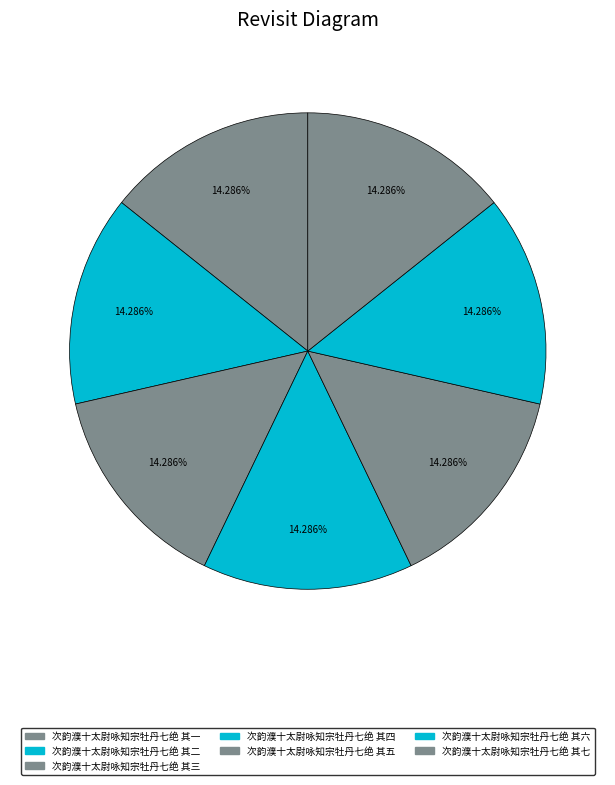

Is it true that 次韵濮十太尉咏知宗牡丹七绝 其一 is 14% of the pie?

True